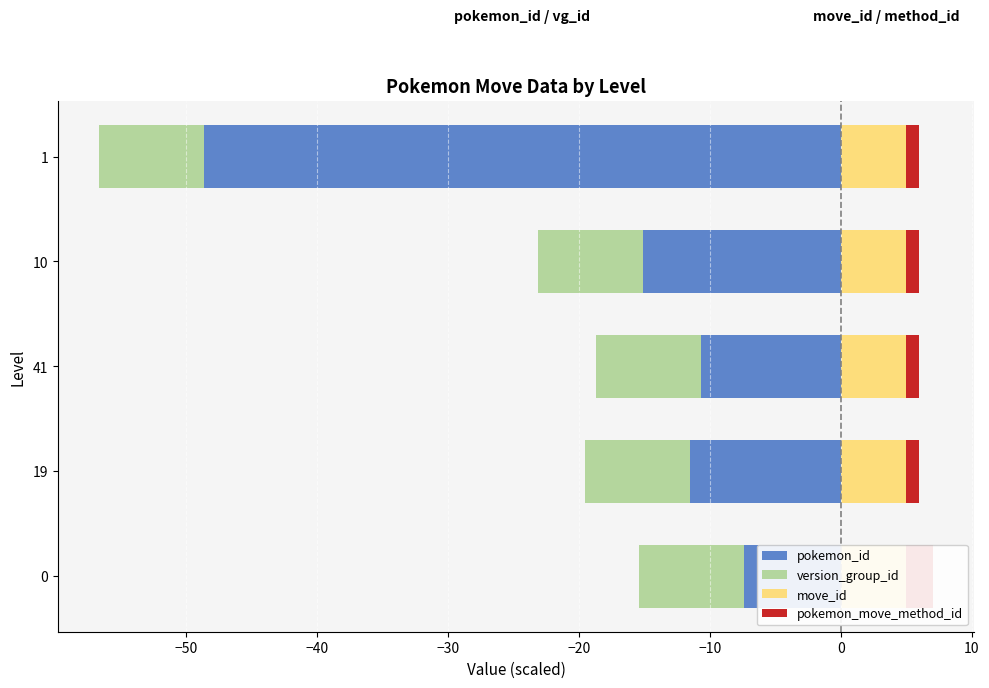

How many bars are there in total?

20